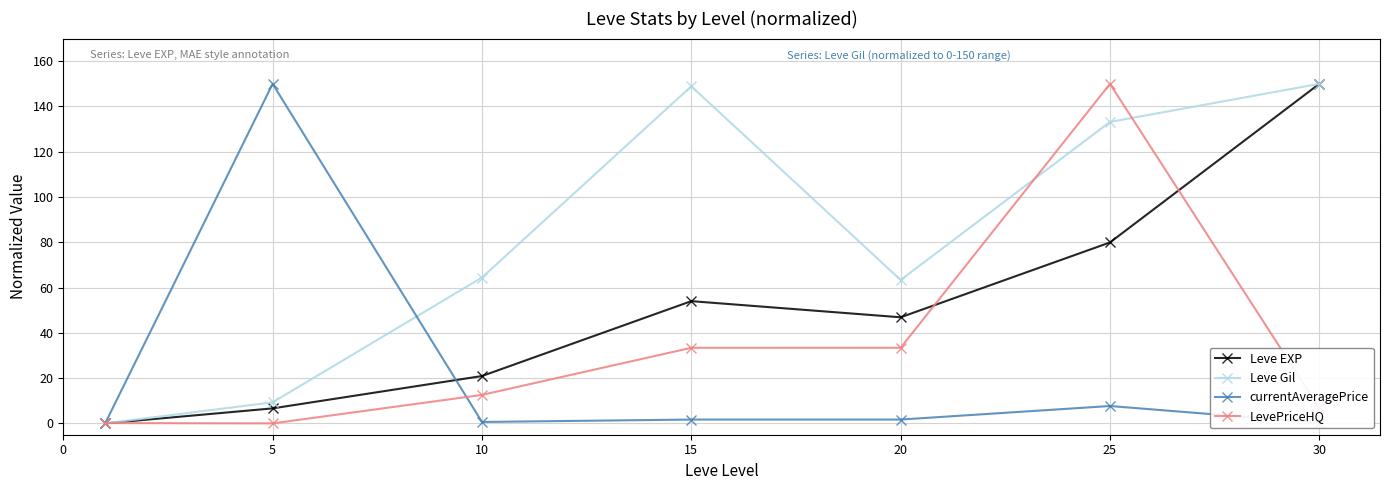

What is the value of the Leve Gil point at the 3rd from the left?

64.4